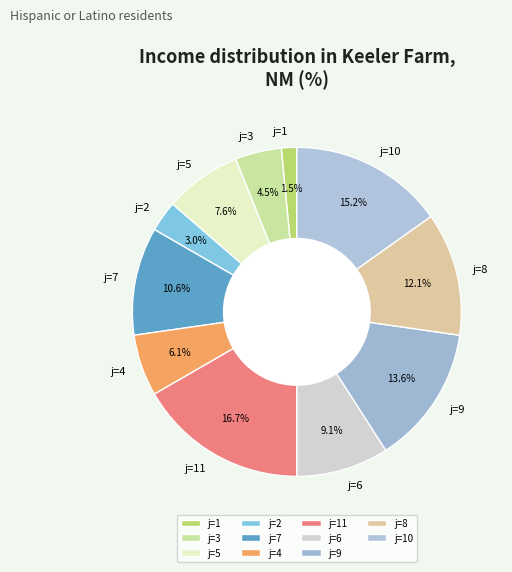

Which has a higher value, j=4 or j=7?

j=7